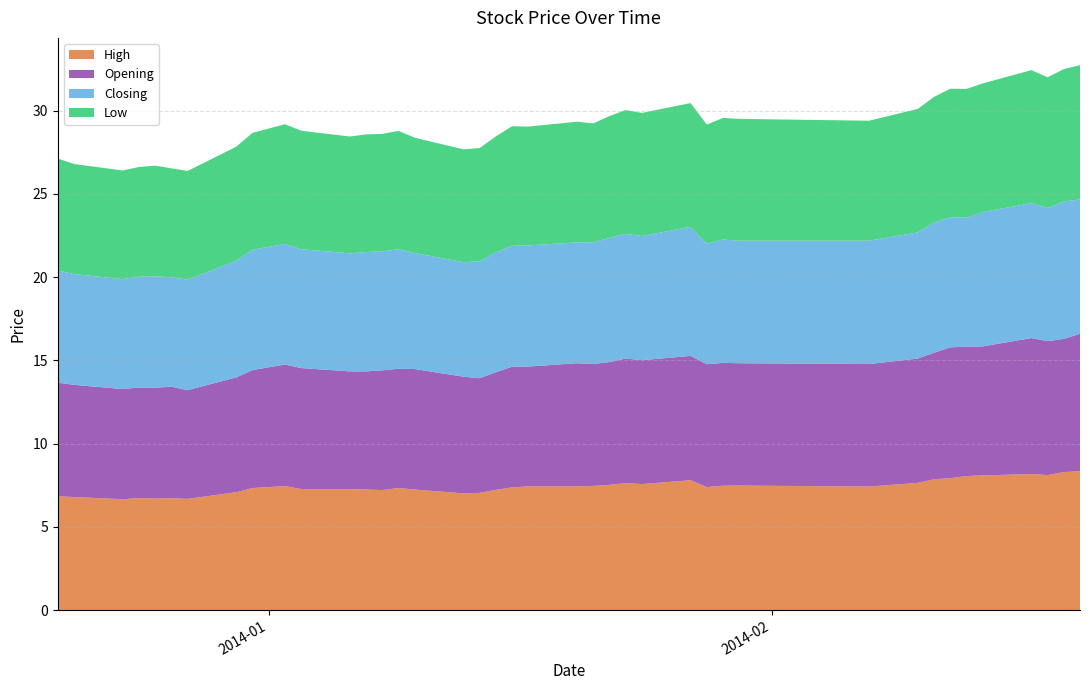

Reading left to right, list all the values displayed in this chart.

High: 6.8	6.8	6.7	6.7	6.7	6.7	6.7	7.1	7.3	7.5	7.3	7.3	7.2	7.2	7.3	7.2	7.0	7.0	7.2	7.4	7.4	7.4	7.5	7.5	7.6	7.6	7.8	7.4	7.5	7.5	7.4	7.6	7.9	7.9	8.1	8.1	8.2	8.1	8.3	8.3
Opening: 6.8	6.7	6.6	6.6	6.7	6.7	6.5	6.9	7.1	7.3	7.3	7.1	7.1	7.2	7.2	7.2	7.0	6.9	7.1	7.2	7.2	7.4	7.3	7.4	7.5	7.4	7.5	7.4	7.4	7.3	7.4	7.5	7.6	7.9	7.8	7.8	8.2	8.1	8.0	8.3
Closing: 6.7	6.7	6.6	6.7	6.7	6.6	6.6	7.0	7.2	7.2	7.1	7.1	7.2	7.2	7.2	7.0	6.9	7.0	7.2	7.3	7.3	7.3	7.3	7.5	7.5	7.5	7.8	7.2	7.4	7.4	7.4	7.6	7.8	7.8	7.7	8.1	8.1	8.0	8.3	8.1
Low: 6.7	6.6	6.5	6.6	6.6	6.5	6.5	6.8	7.0	7.2	7.1	7.0	7.1	7.1	7.1	6.9	6.8	6.8	7.0	7.2	7.1	7.2	7.1	7.3	7.4	7.4	7.4	7.2	7.3	7.3	7.2	7.4	7.5	7.7	7.7	7.7	8.0	7.8	8.0	8.1